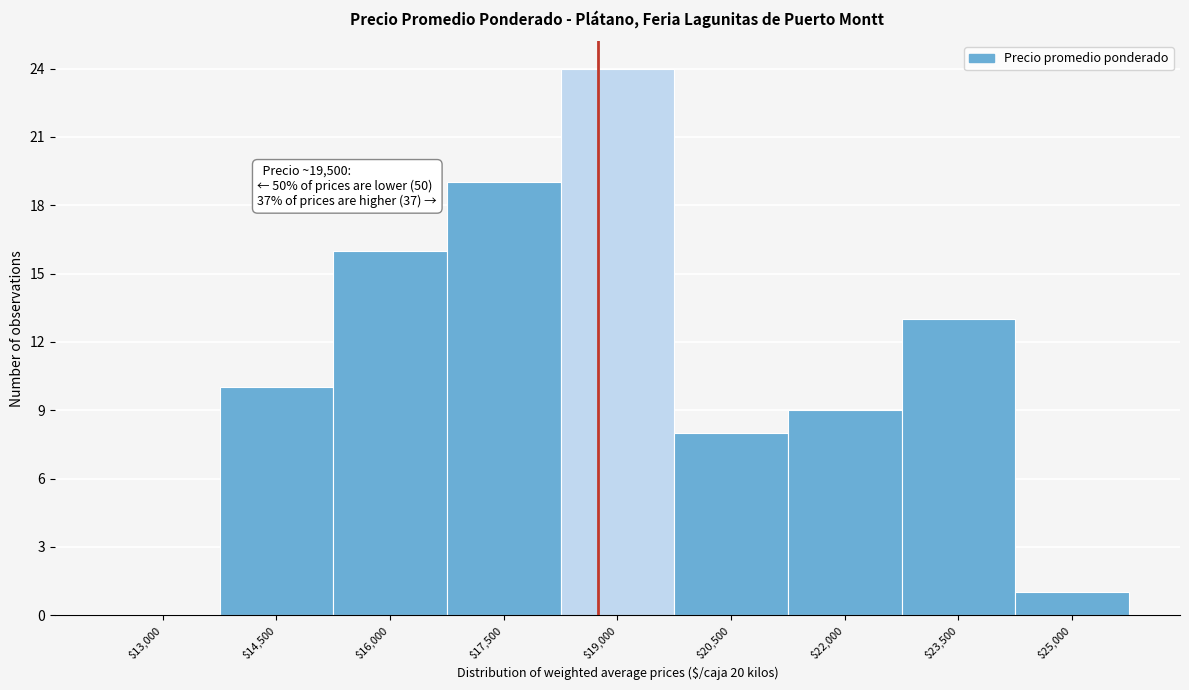

The value at $20,500 is 4. True or false?

False